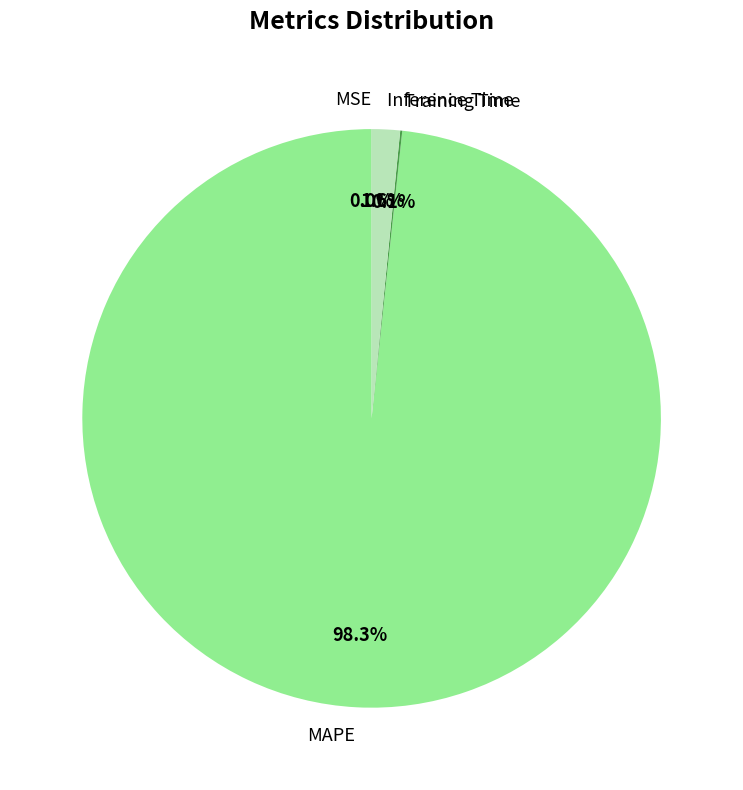

Combined, what portion of the pie is Inference Time and MAPE?

99.9%